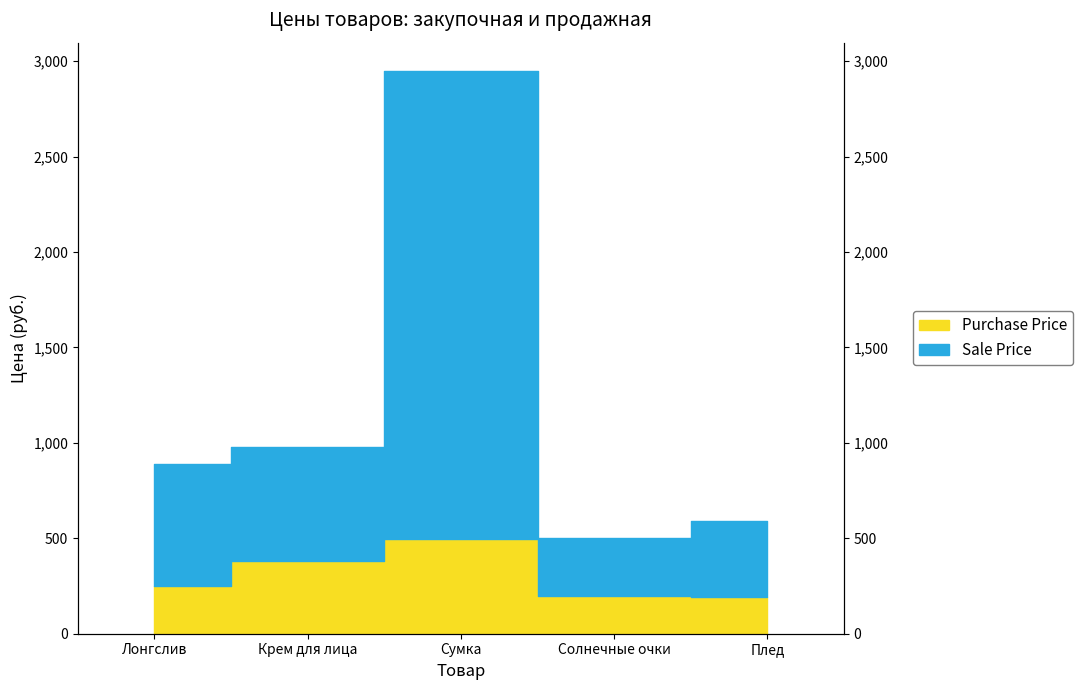

What is the label of the 3rd point from the right?

Сумка